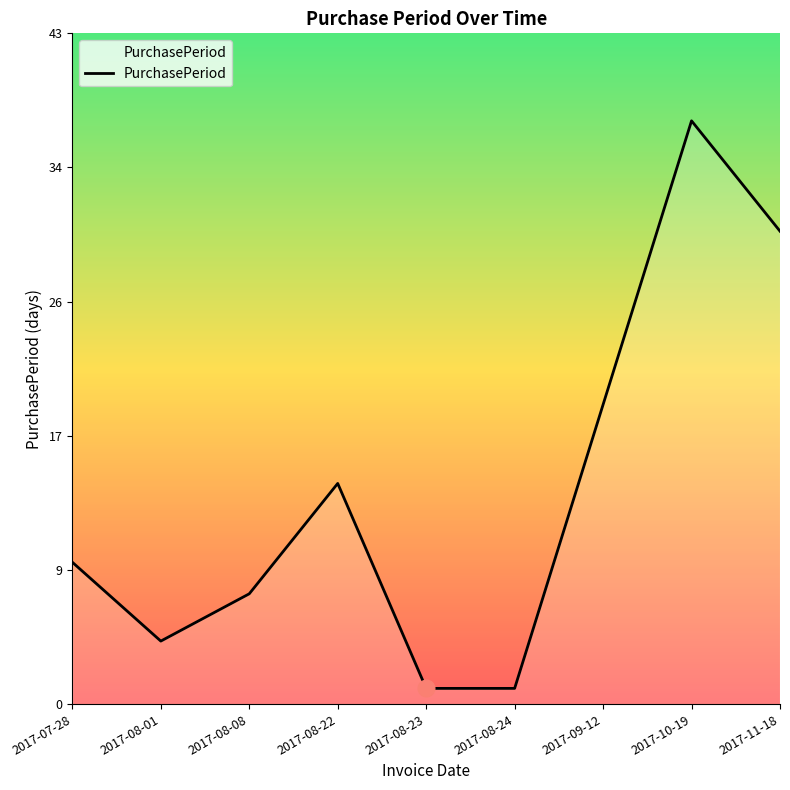

Is this an area chart (filled region under the line)?

Yes